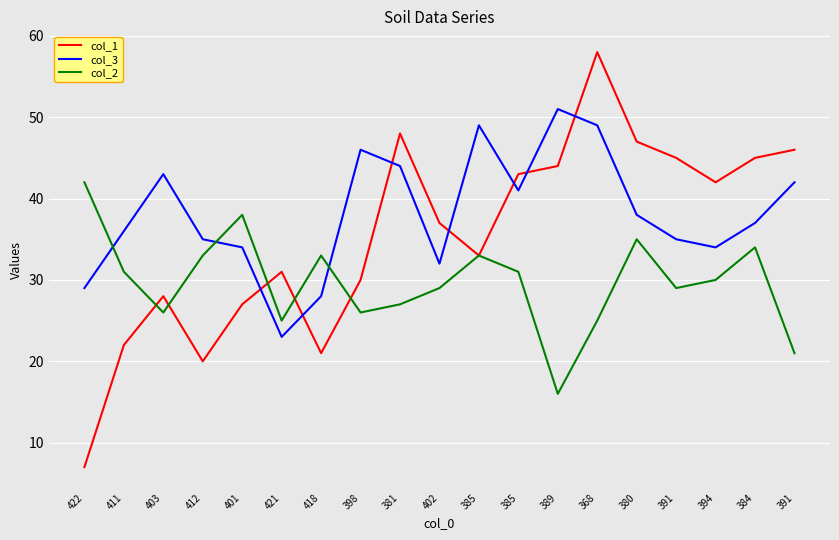

Is this an area chart (filled region under the line)?

No